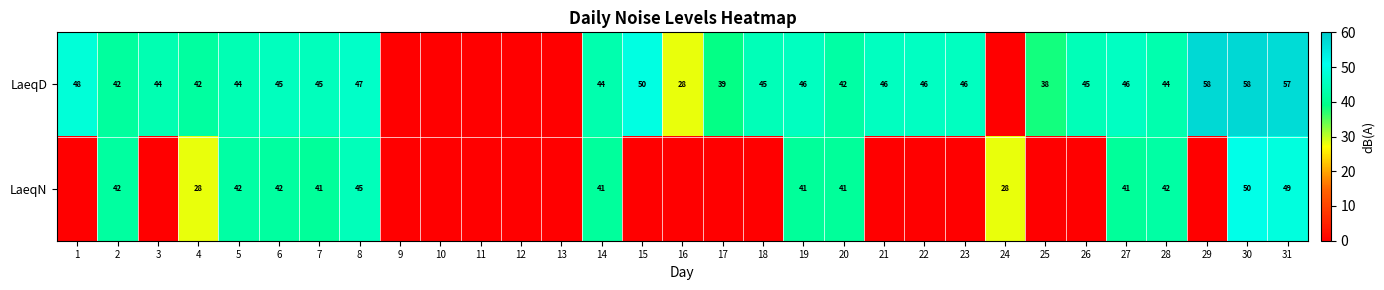

Is the value of LaeqN at 28 greater than the value of LaeqD at 31?

No